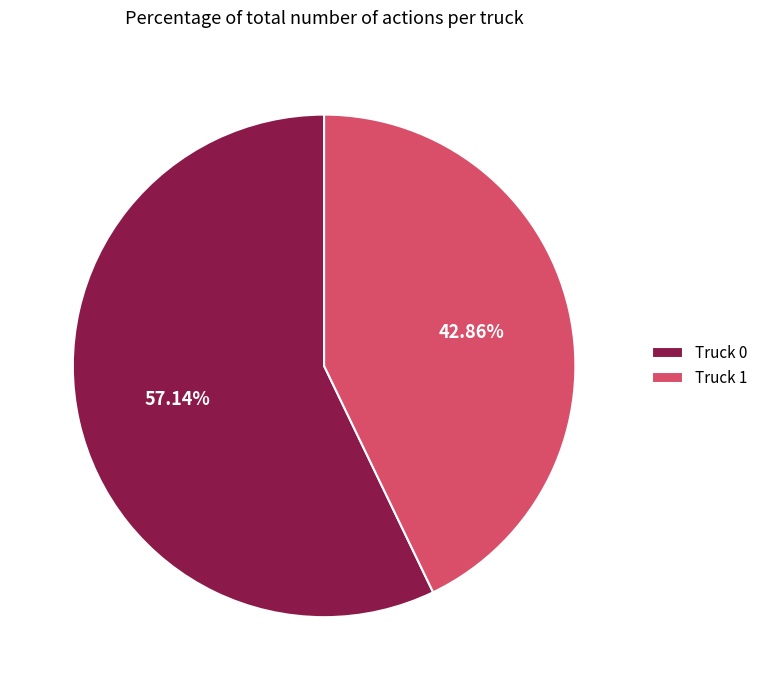

Count the number of slices in the pie.

2